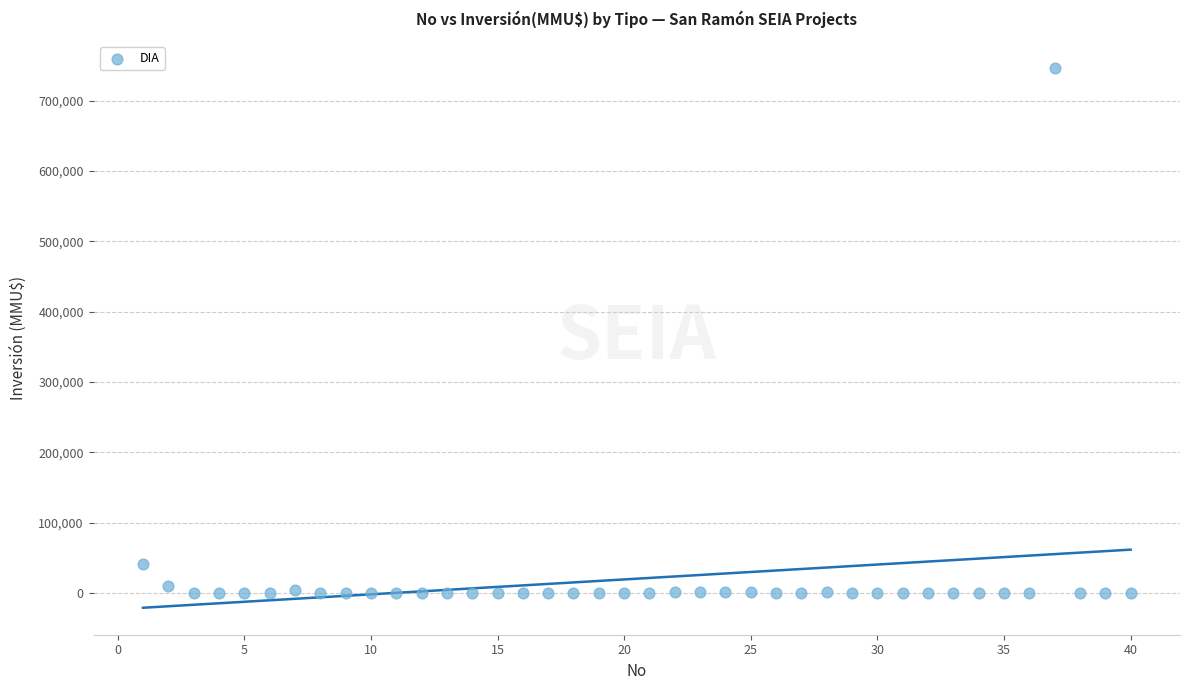

What Y value in the scatter plot is closest to 373159?

40815